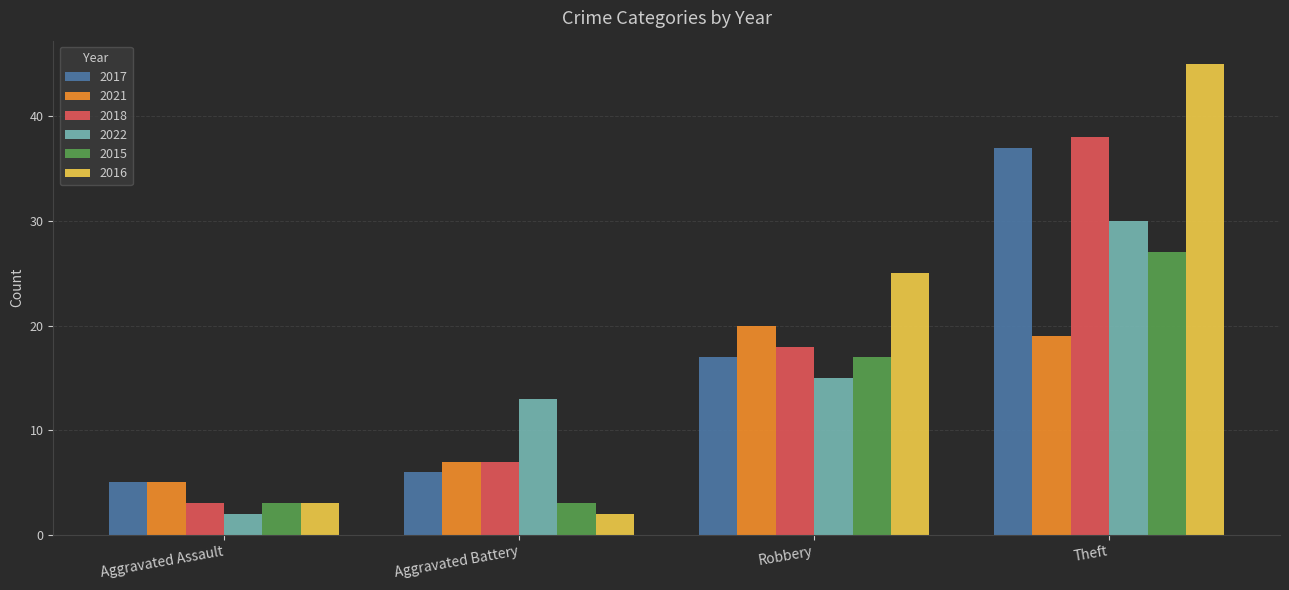

What is the spread (max minus min) of values at Theft?

26